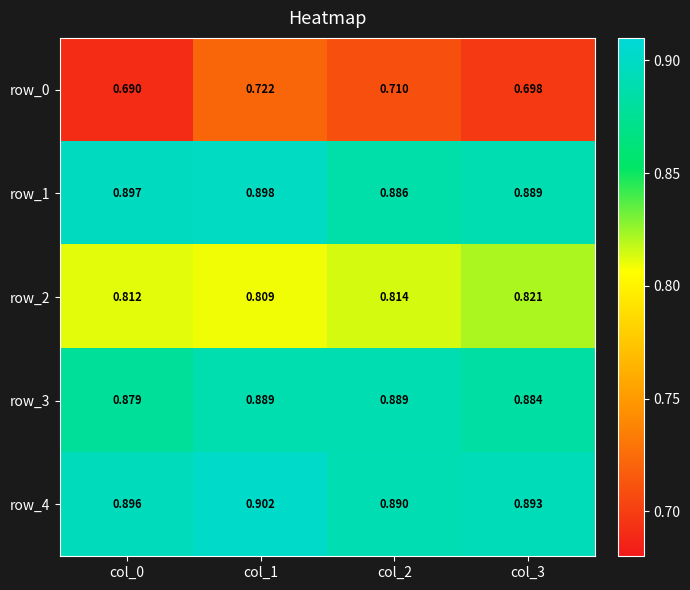

Which series has the largest range (max minus min)?

row_0